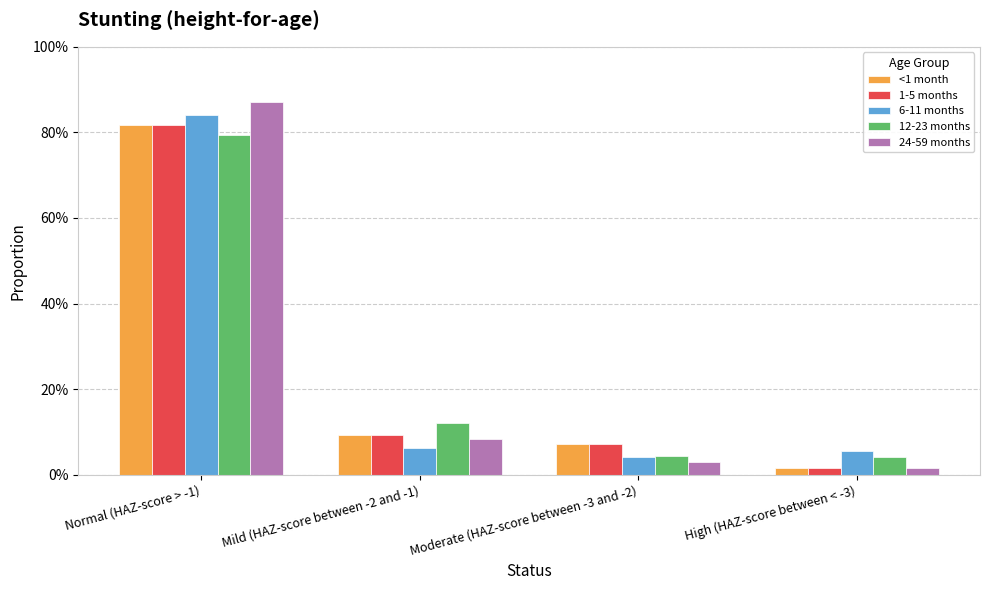

What is the sum of the 24-59 months values at Mild (HAZ-score between -2 and -1) and Normal (HAZ-score > -1)?

1.0